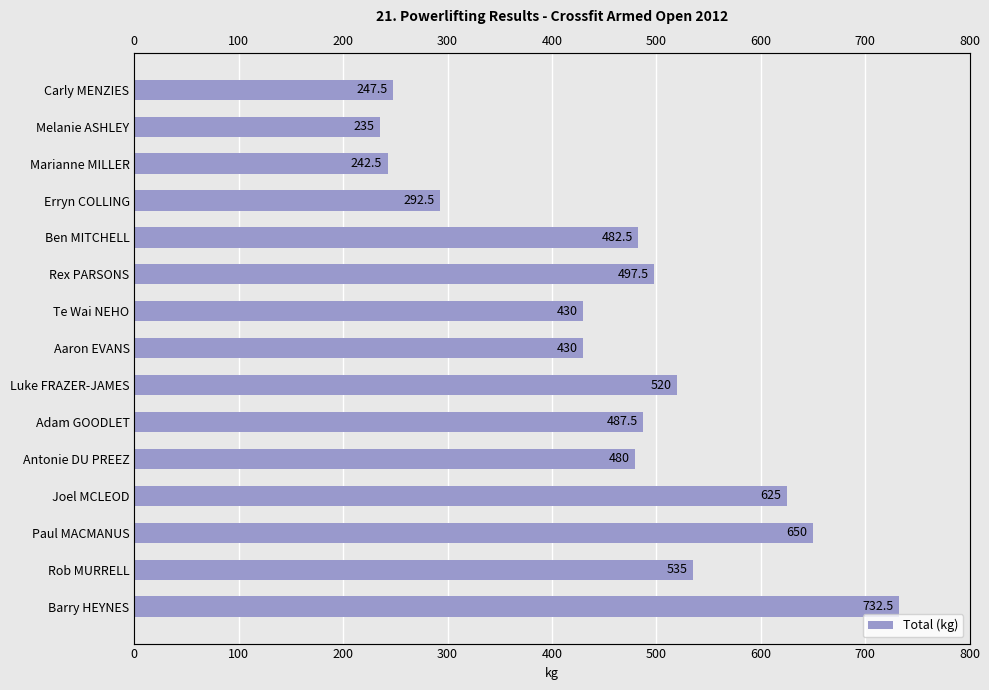

What is the maximum value shown in the chart?

732.5